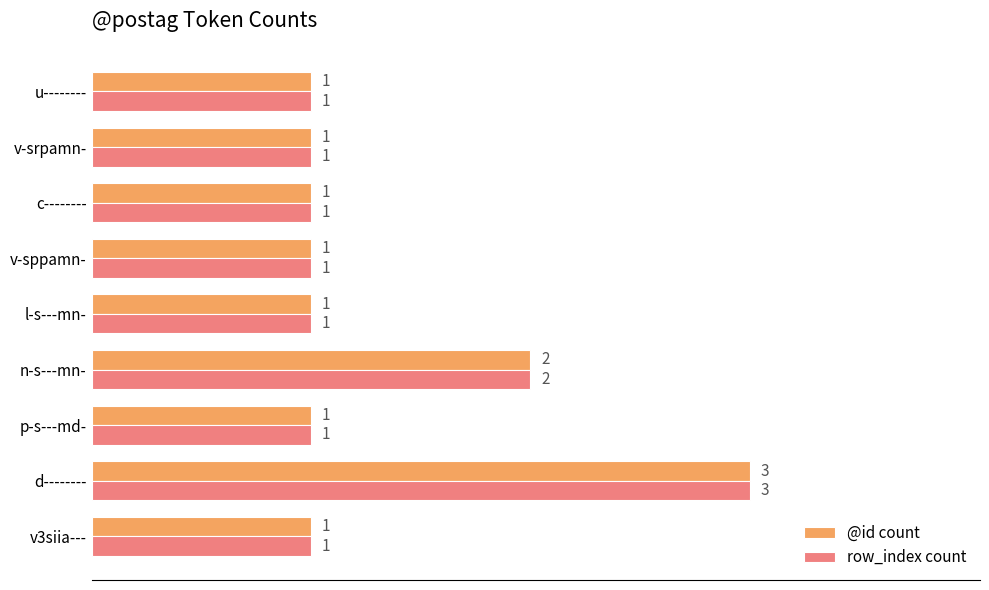

How many data points in @id count are above 1?

2